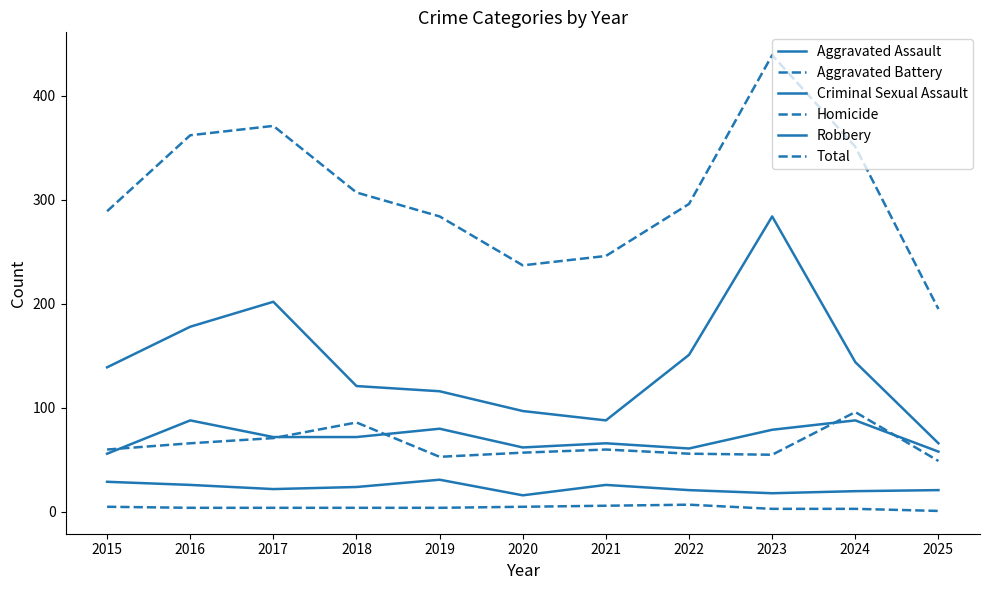

What is the value of the Total point at the 2nd from the left?

362